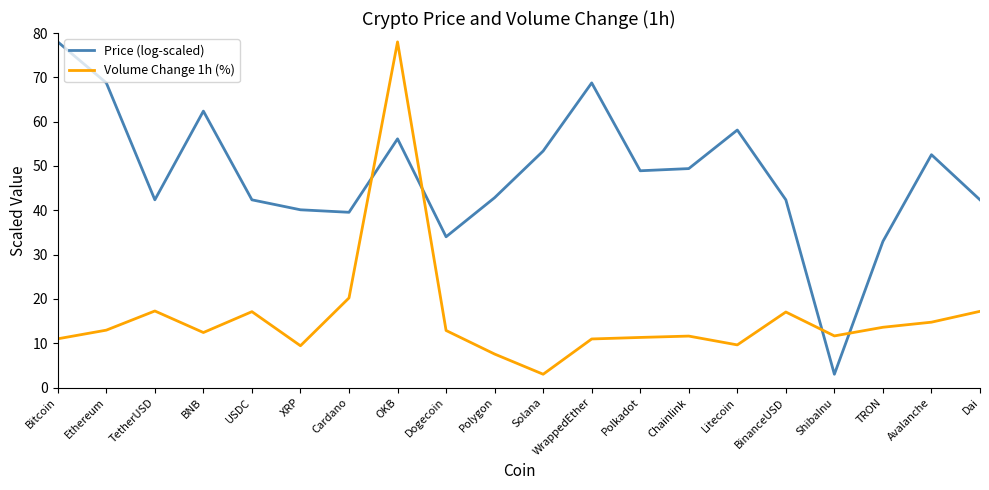

What is the smallest value displayed?

3.0